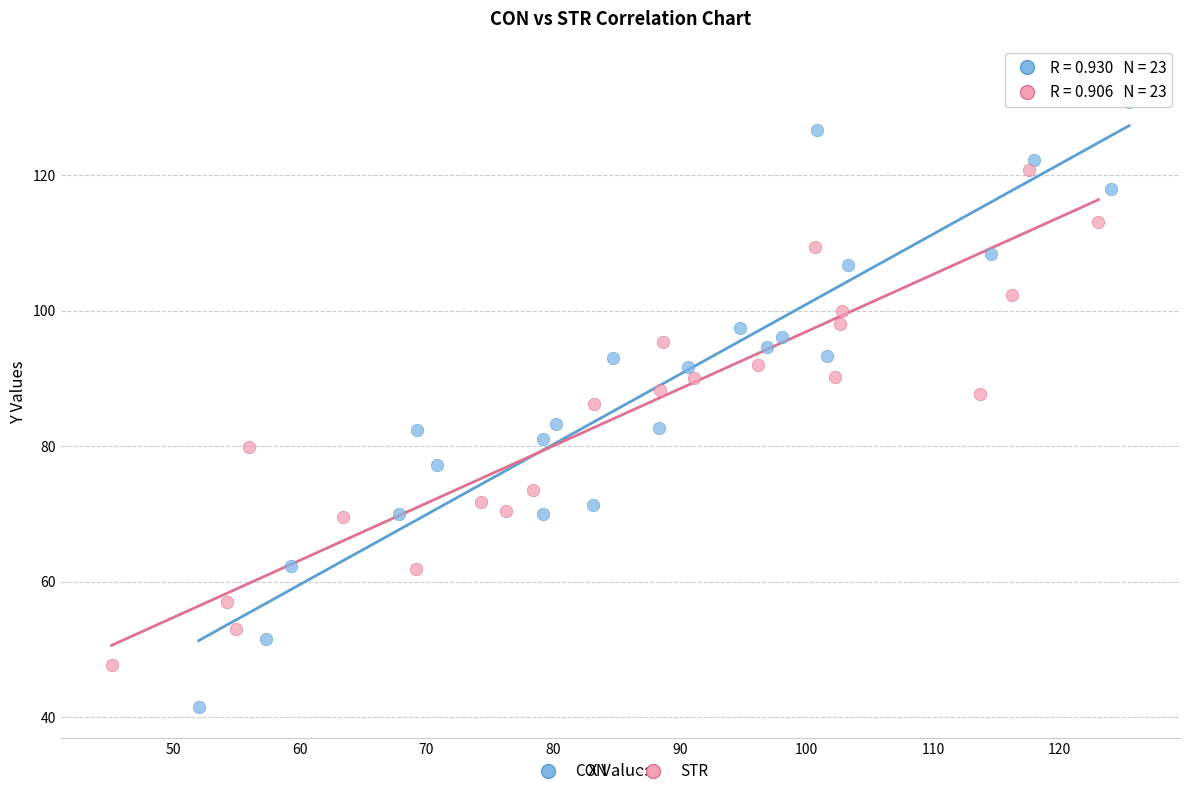

Which series has the widest spread of Y values?

CON